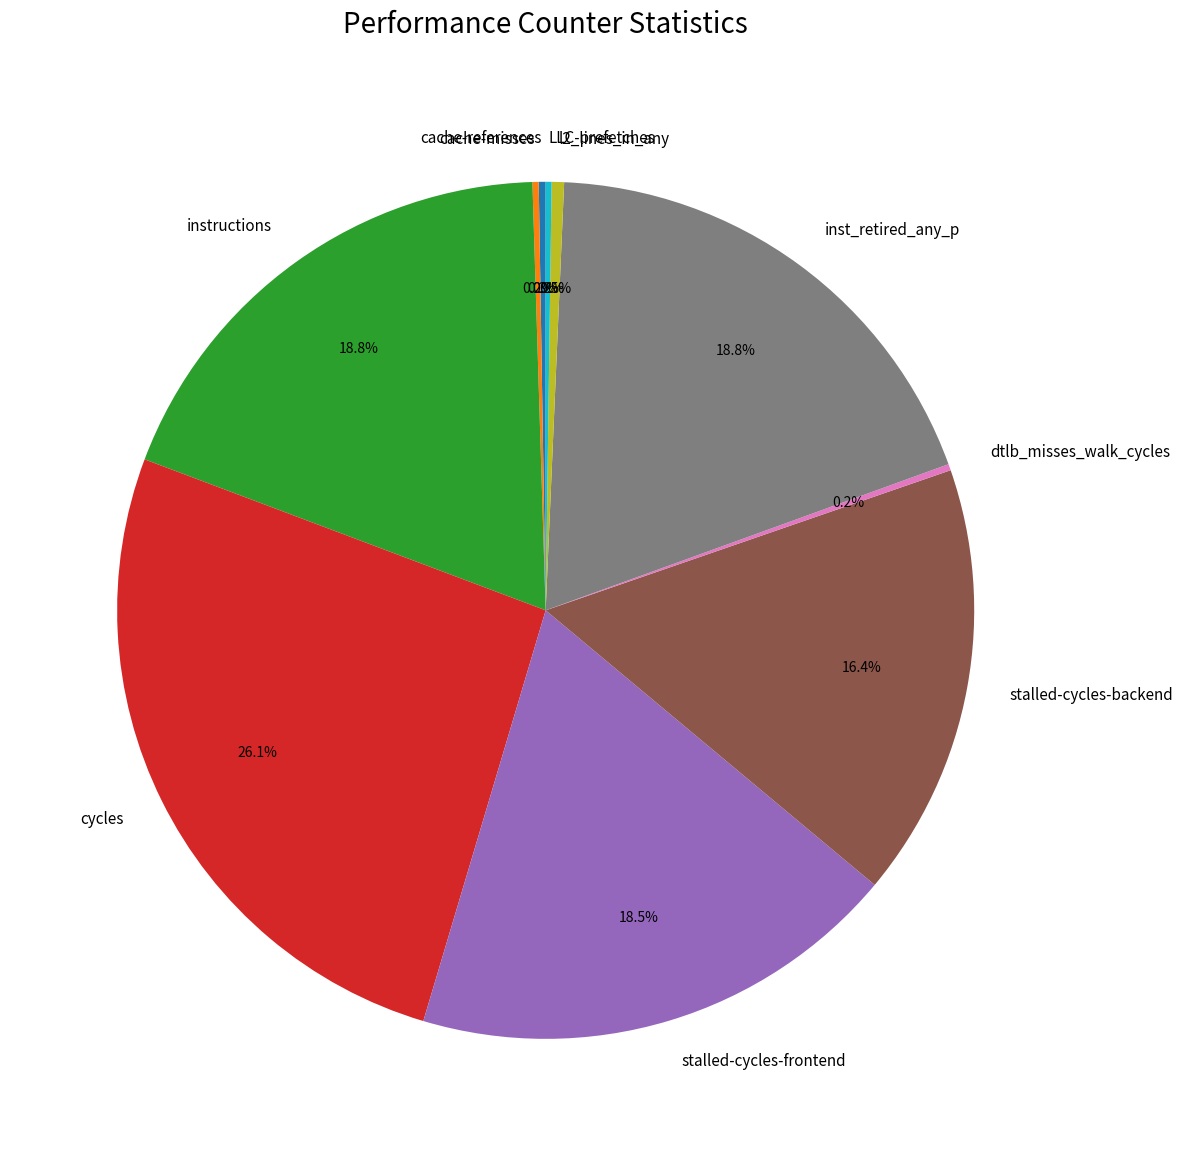

Do inst_retired_any_p and cycles together represent more than half of the pie?

No